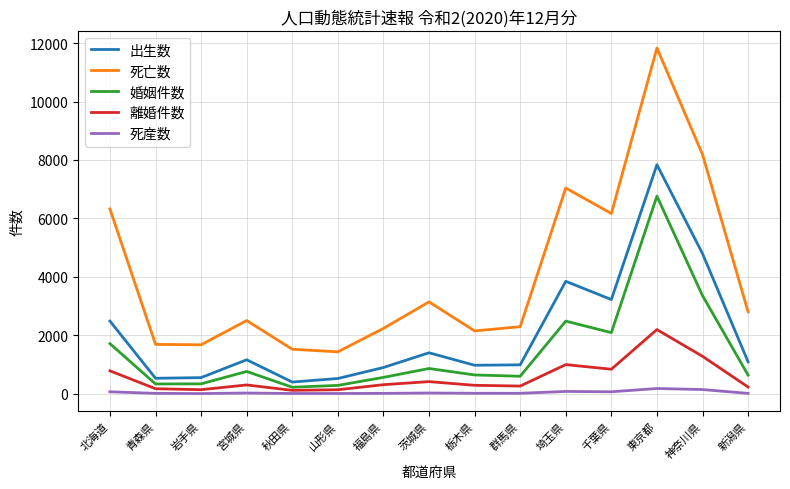

What is the difference between the maximum and minimum values in the 出生数 series?

7435